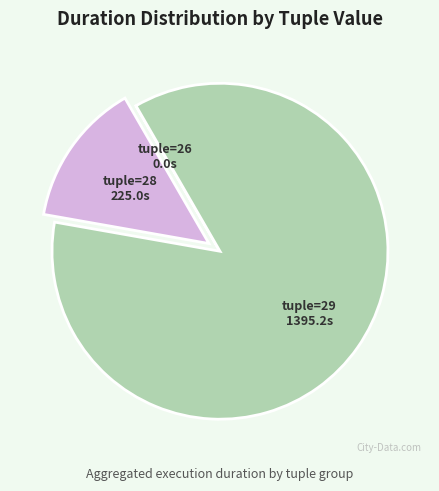

Does any single category account for the majority?

Yes